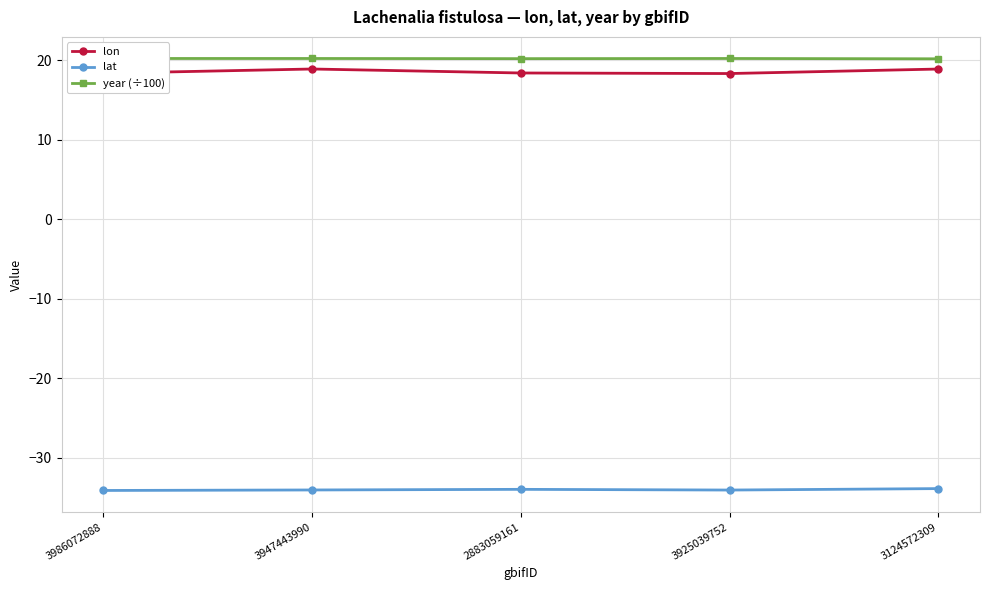

Reading right to left, extract all data points from this chart.

lon: 3124572309=18.9	3925039752=18.3	2883059161=18.4	3947443990=18.9	3986072888=18.4
lat: 3124572309=-33.9	3925039752=-34.0	2883059161=-33.9	3947443990=-34.0	3986072888=-34.1
year (÷100): 3124572309=20.2	3925039752=20.2	2883059161=20.2	3947443990=20.2	3986072888=20.2